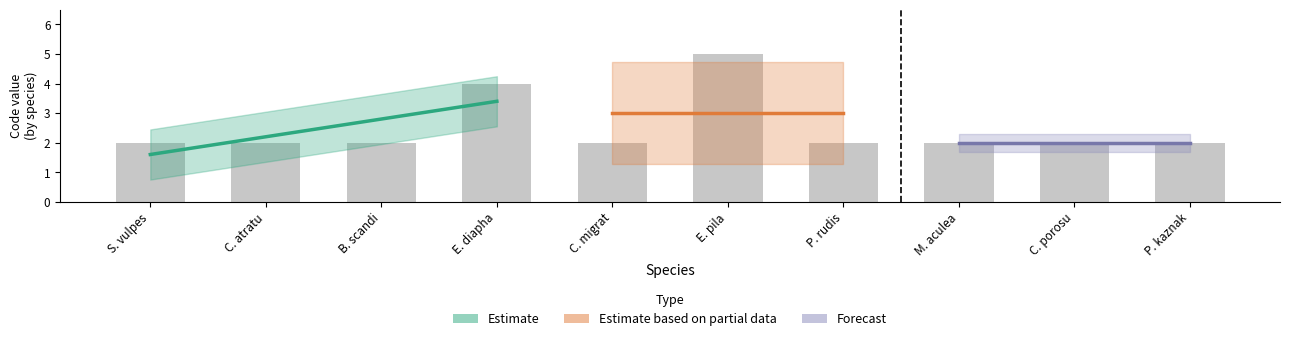

Count the values in the range 2 to 3.

8